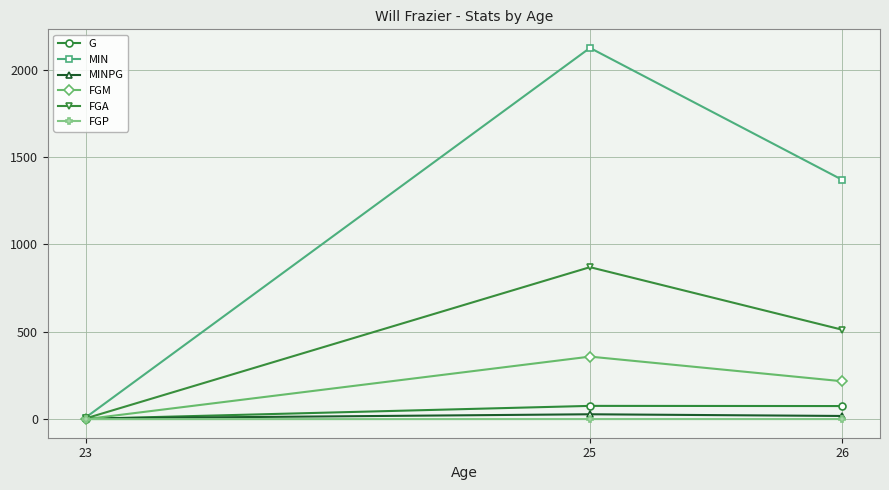

Is the value of FGP at 23 greater than the value of MIN at 26?

No